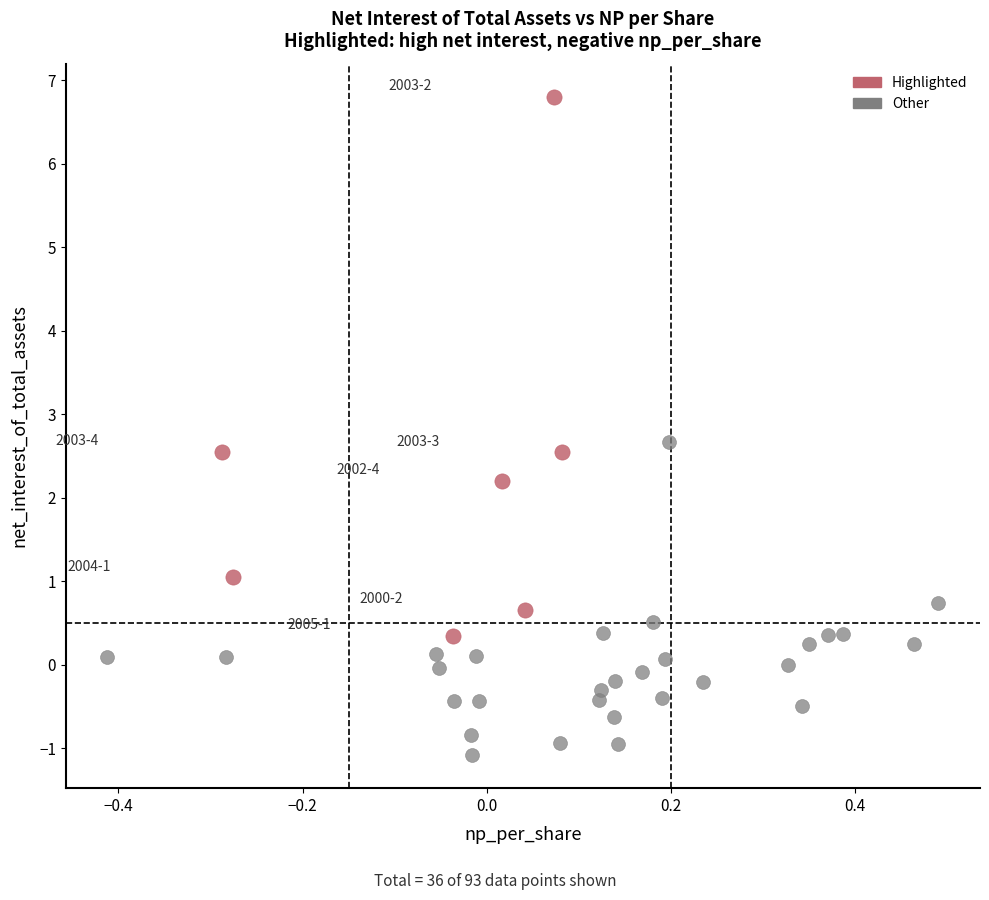

Which series has the largest Y range (max minus min)?

Highlighted